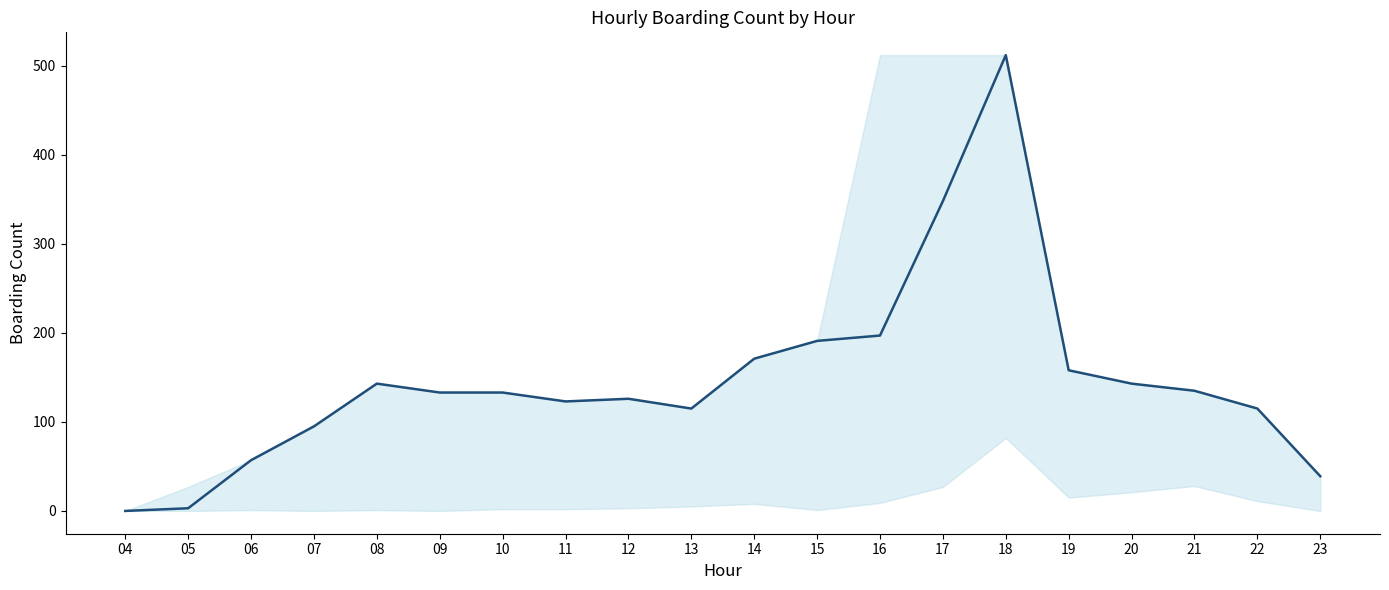

What is the difference between the maximum and minimum values?

512